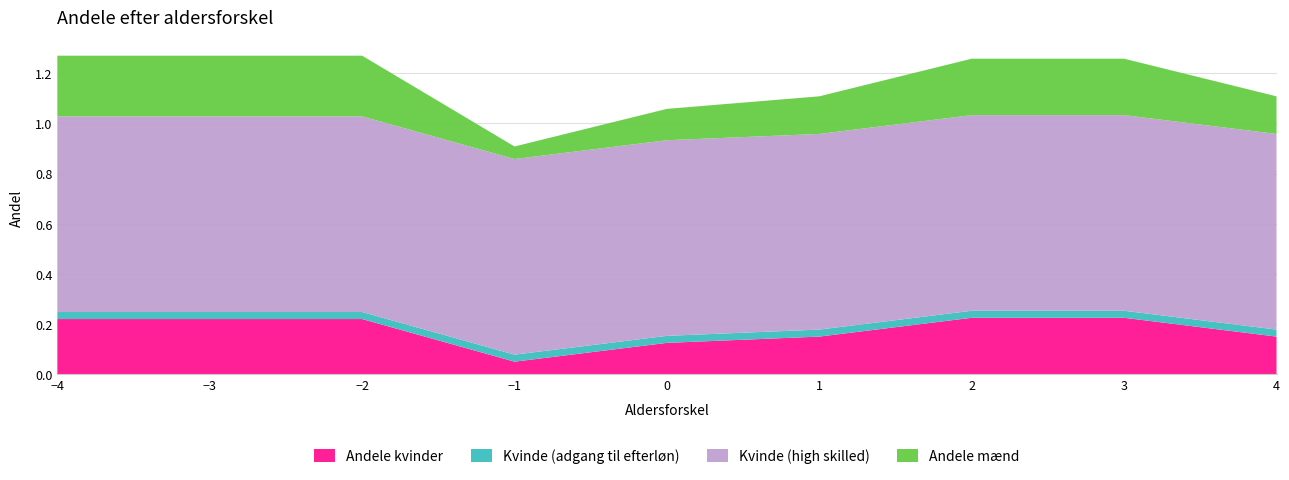

Reading left to right, list all the values displayed in this chart.

Andele kvinder: 0.2	0.2	0.2	0.1	0.1	0.1	0.2	0.2	0.1
Kvinde (adgang til efterløn): 0.0	0.0	0.0	0.0	0.0	0.0	0.0	0.0	0.0
Kvinde (high skilled): 0.8	0.8	0.8	0.8	0.8	0.8	0.8	0.8	0.8
Andele mænd: 0.2	0.2	0.2	0.1	0.1	0.1	0.2	0.2	0.1